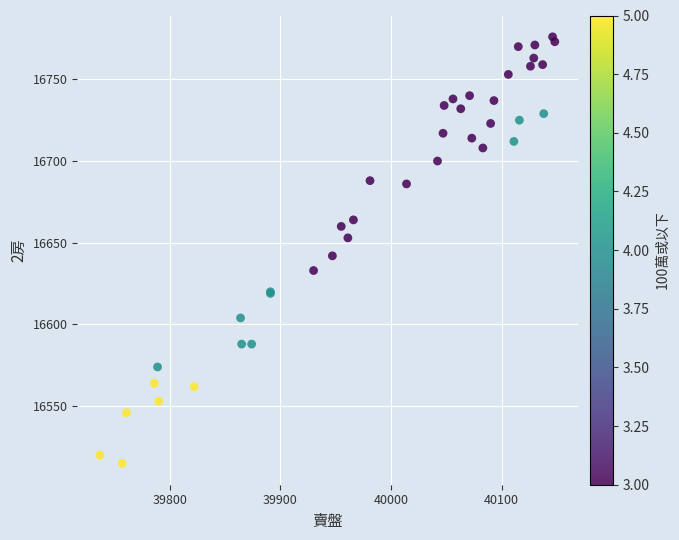

What Y value in the scatter plot is closest to 16645?

16642